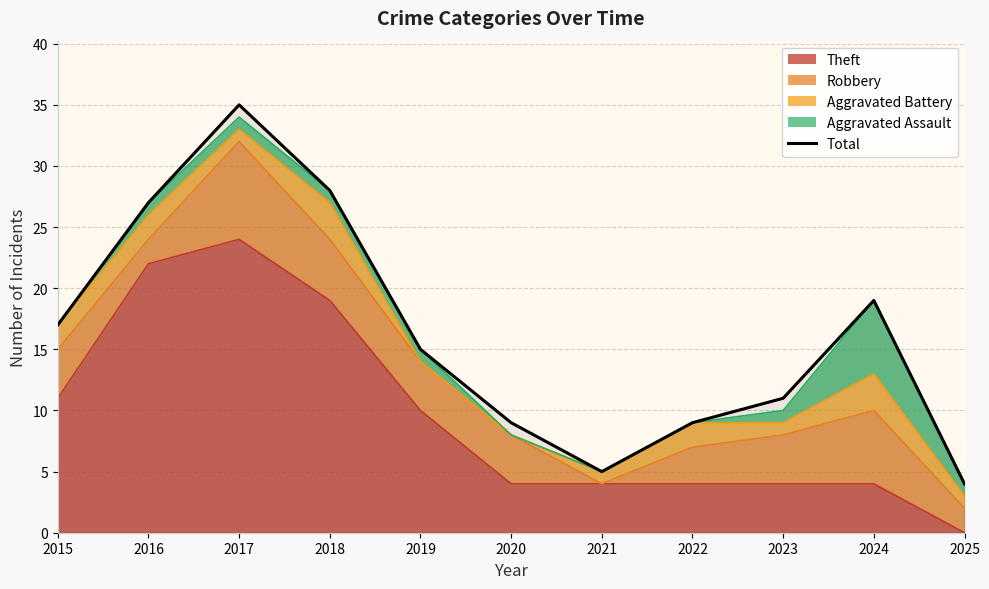

Which has a higher value, 2018 or 2016?

2018